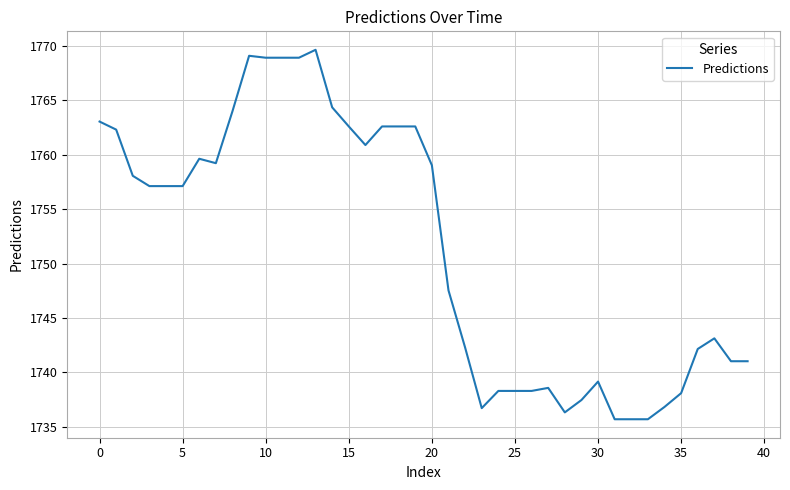

What is the minimum value shown in the chart?

1735.7